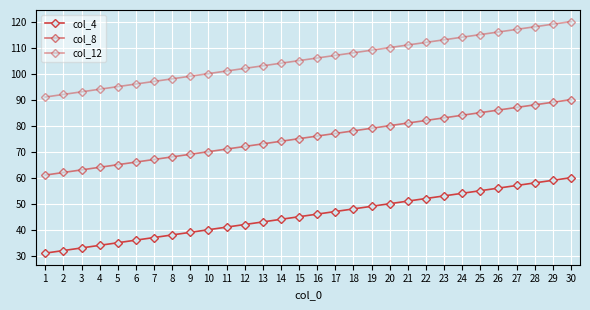

What is the average value of the col_4 series?

46